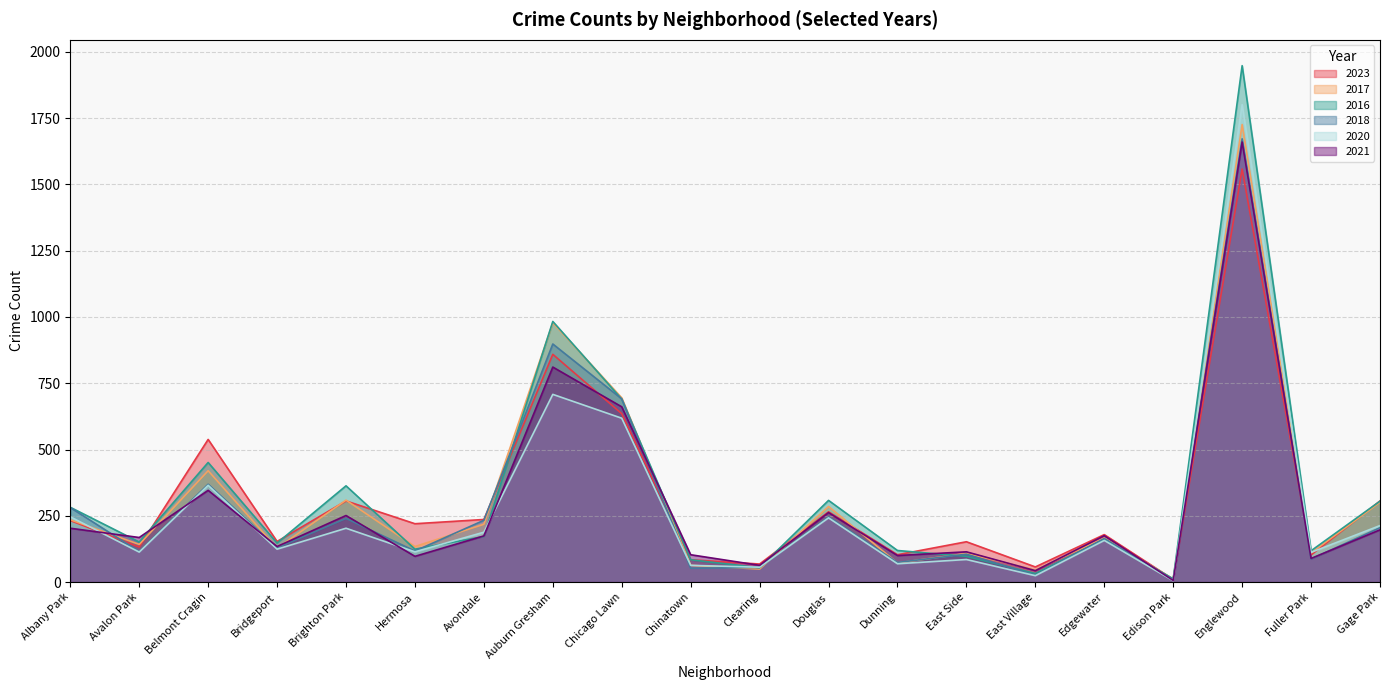

Which series has the largest total across all categories?

2016